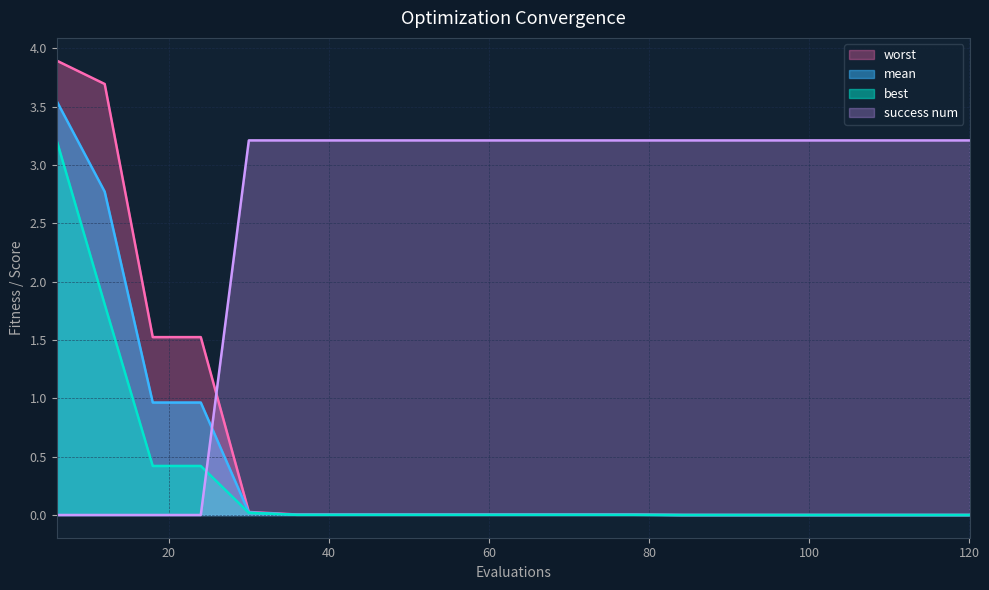

The value of worst at 18 is 0.6. True or false?

False